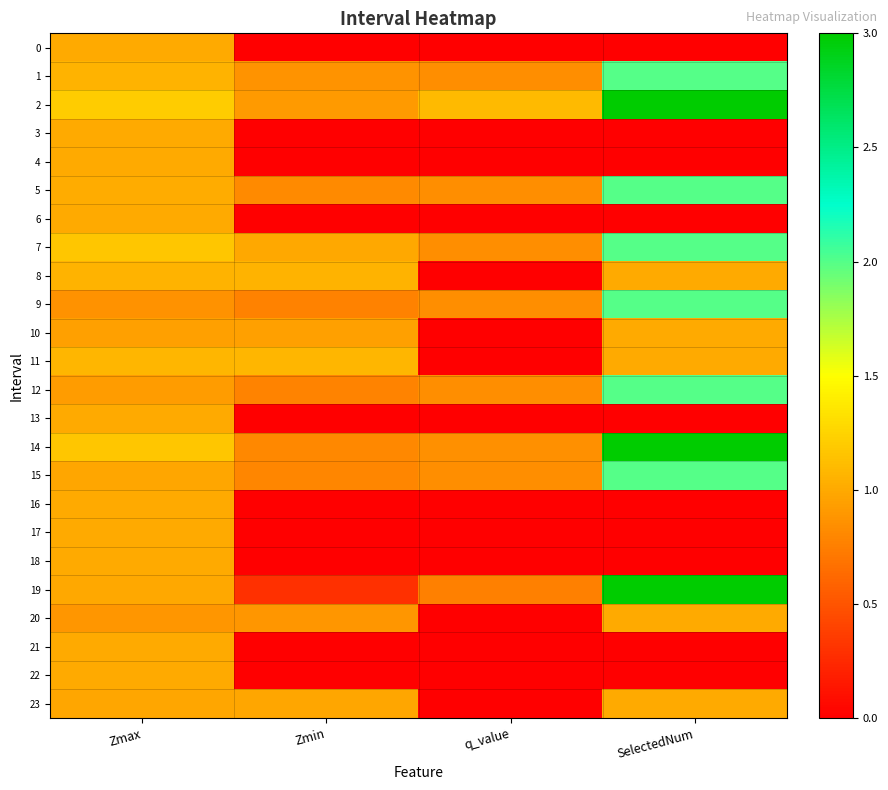

Which category has the highest value across all series?

SelectedNum